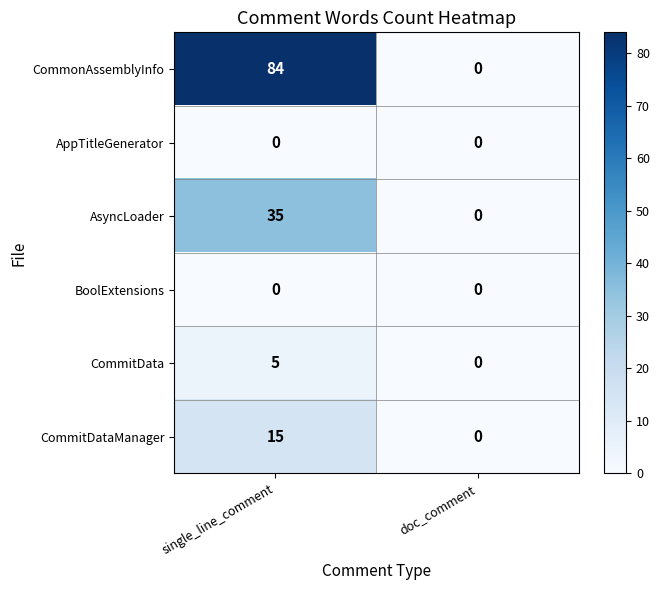

Which series changed the most between single_line_comment and doc_comment?

CommonAssemblyInfo